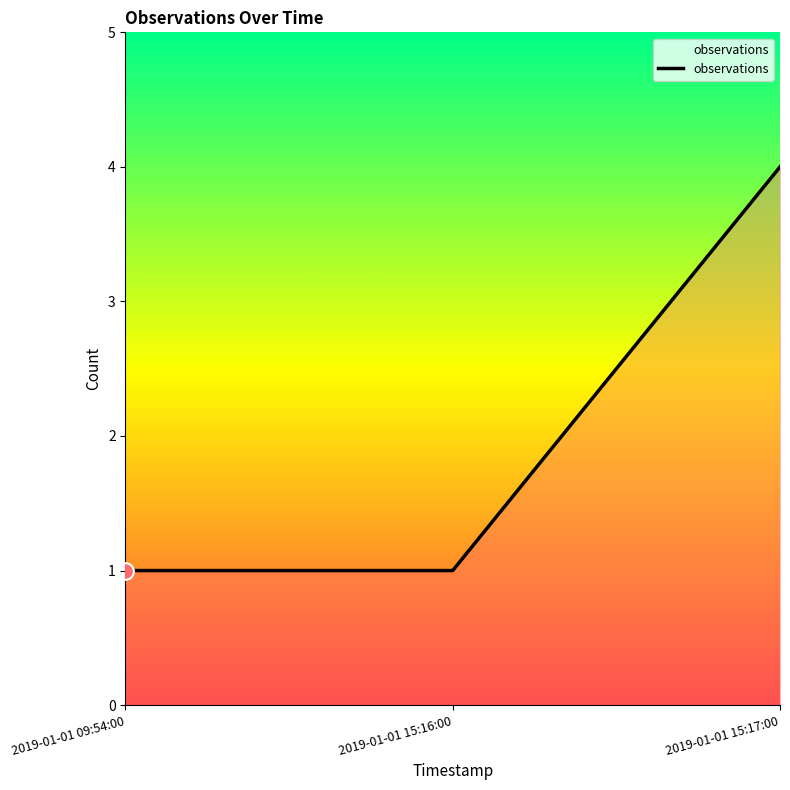

What position from the left is 2019-01-01 15:16:00?

2